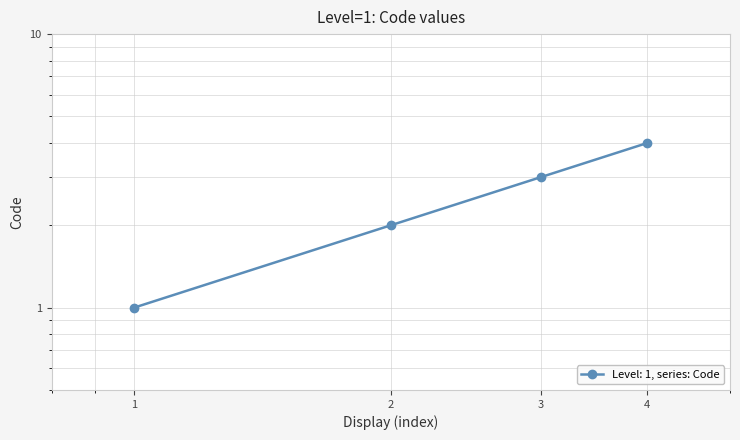

True or false: the data shows 3 at 2.

False